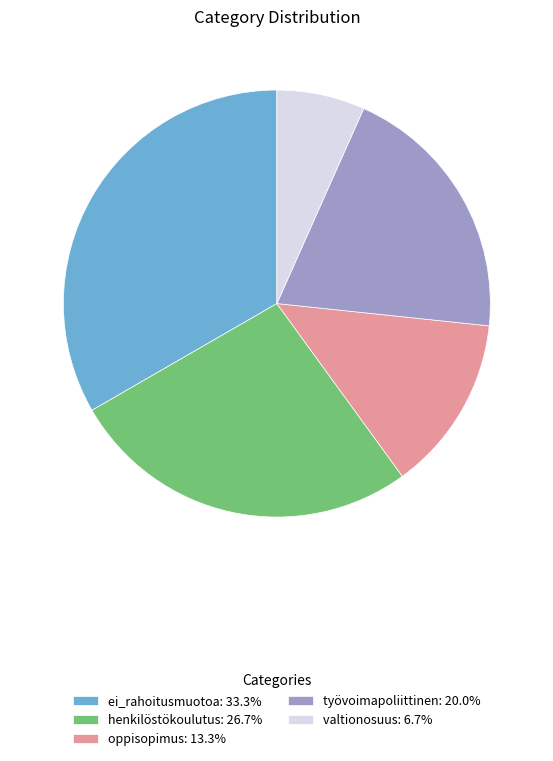

Rank the categories by value from lowest to highest.

valtionosuus, oppisopimus, työvoimapoliittinen, henkilöstökoulutus, ei_rahoitusmuotoa